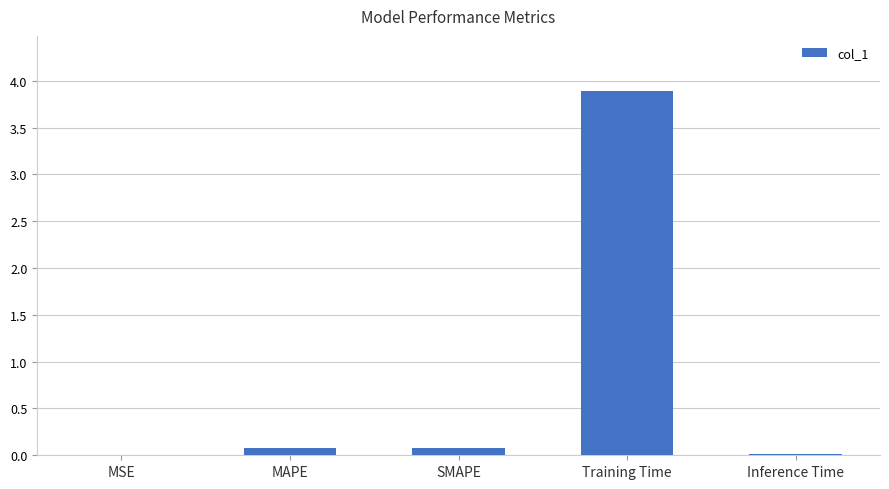

The chart shows a value of 0.1 at SMAPE. True or false?

True